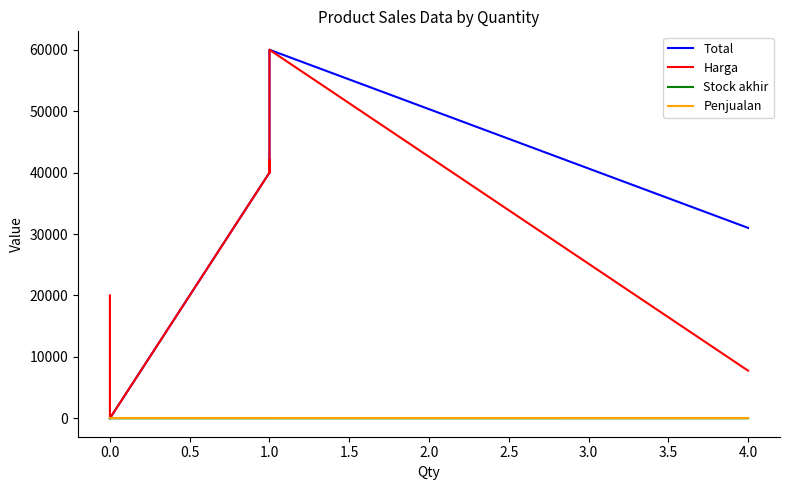

What is the value of the Total point at the 7th from the left?

60000